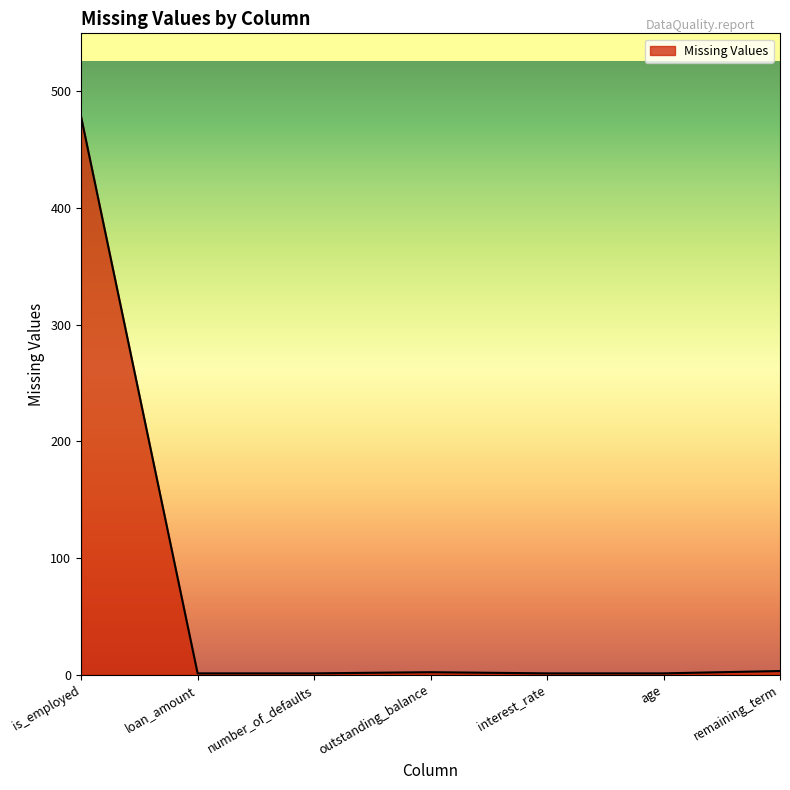

True or false: the data shows 3 at remaining_term.

True